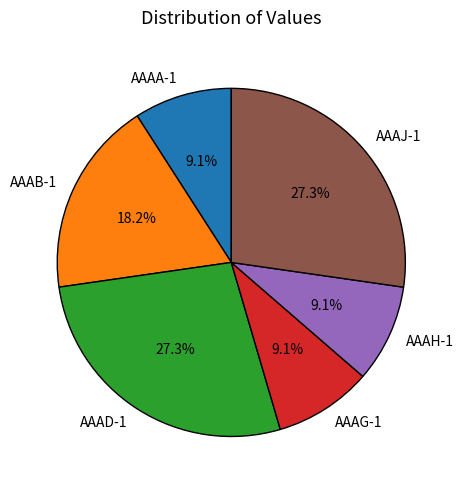

To the nearest percent, what percentage of the pie is AAAH-1?

9%